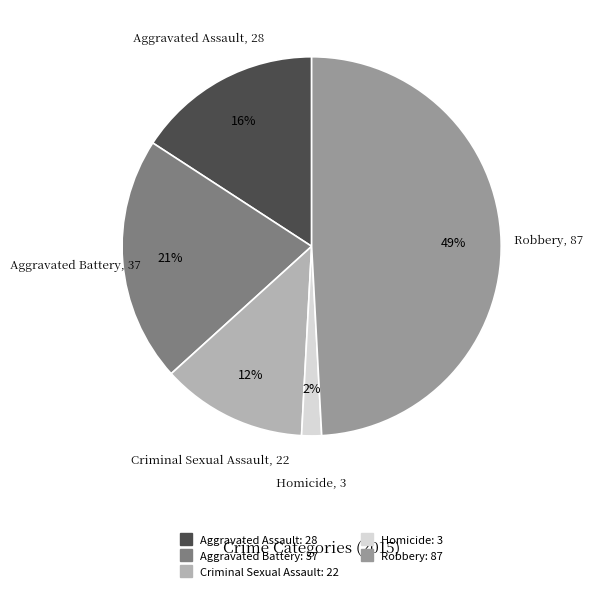

Rank the categories by value from highest to lowest.

Robbery, Aggravated Battery, Aggravated Assault, Criminal Sexual Assault, Homicide